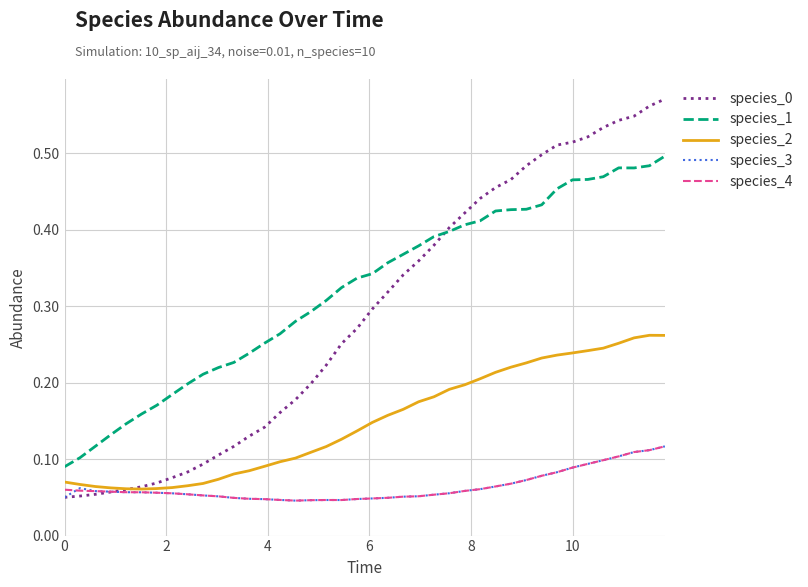

True or false: species_4 and species_1 intersect in this chart.

False